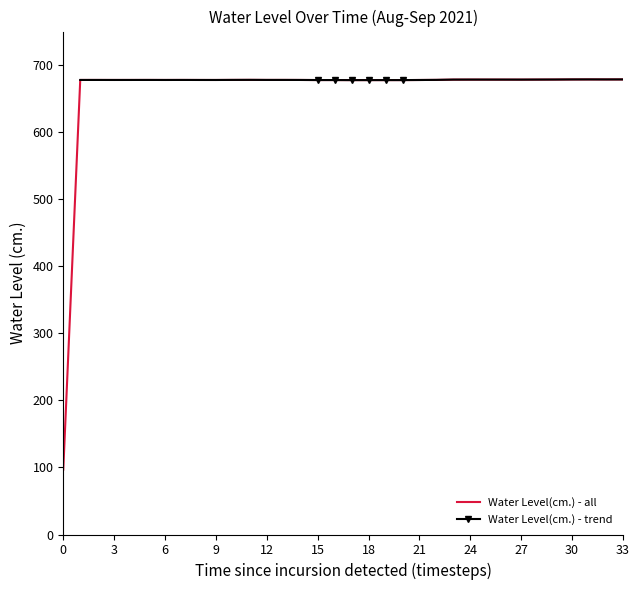

What is the value of the 6th point from the left?

677.8